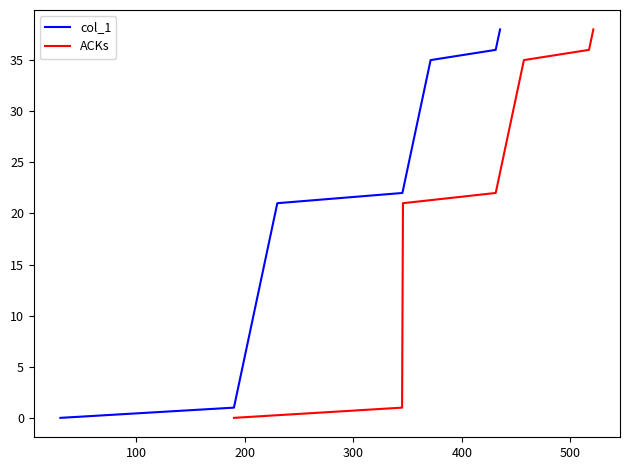

What is the maximum value for ACKs?

38